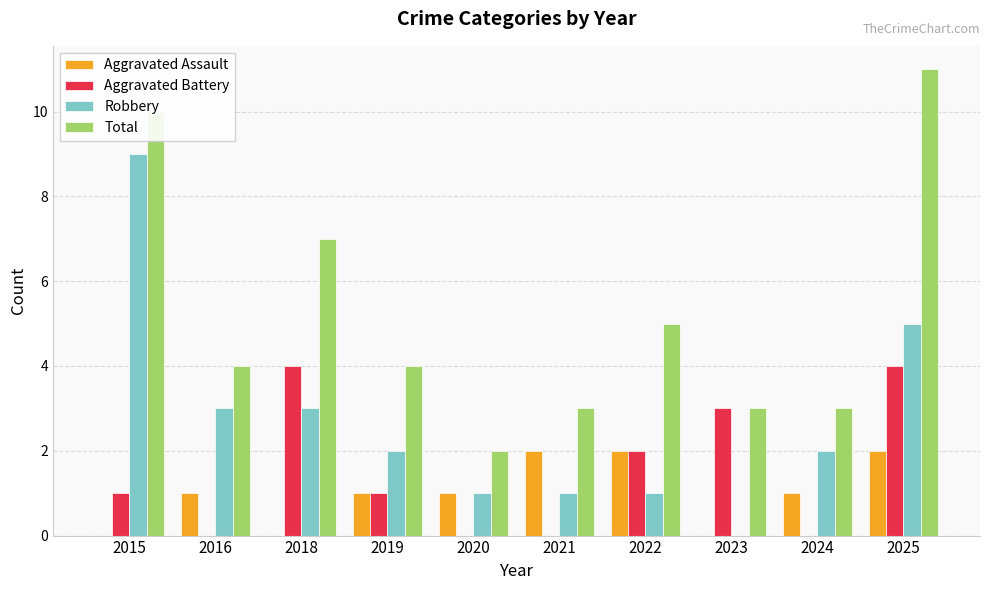

How many values in Robbery are above zero?

9